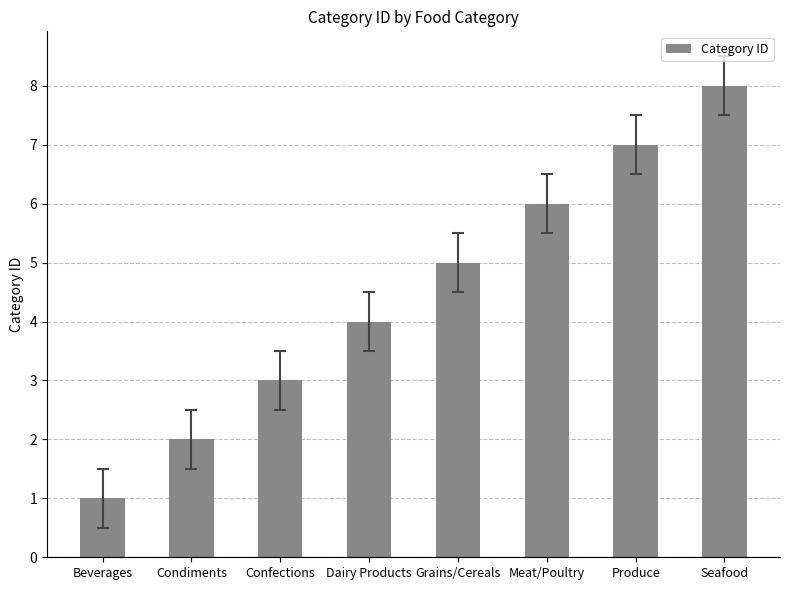

True or false: the data shows 10 at Produce.

False